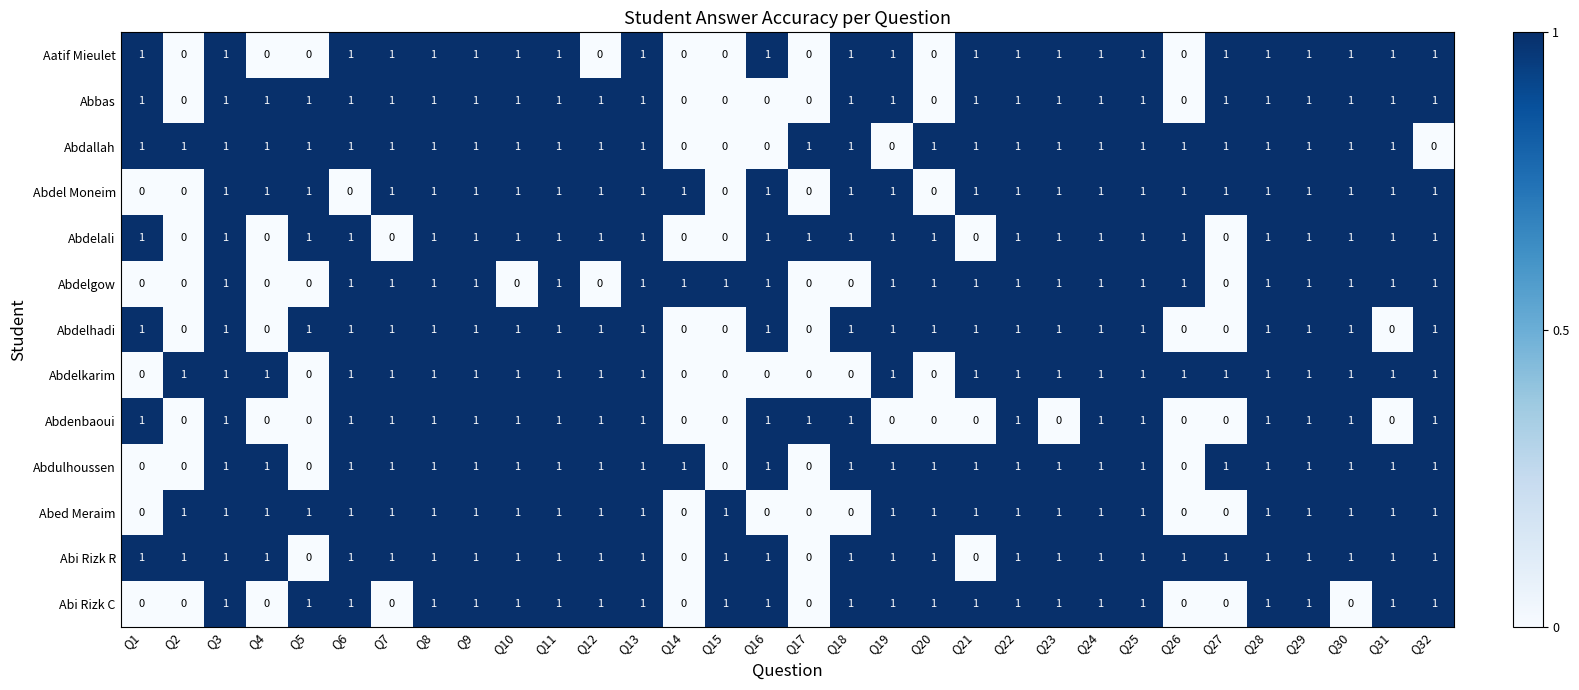

What is the sum of all Aatif Mieulet values?

23